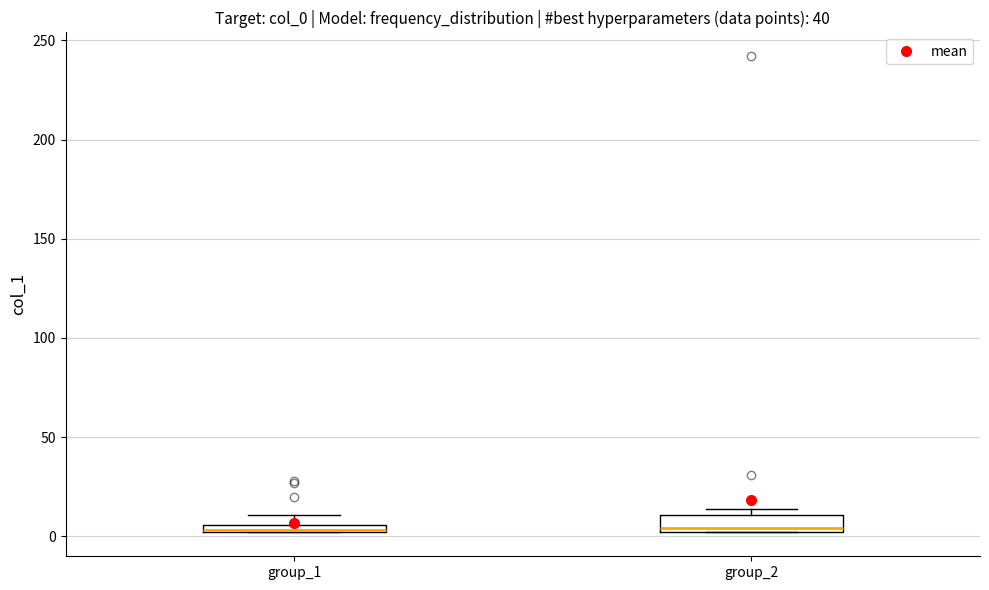

Where is the lower edge of the box for group_2 on the y-axis? The values are not printed on the chart, so give them approximately, as read against the axis.

0